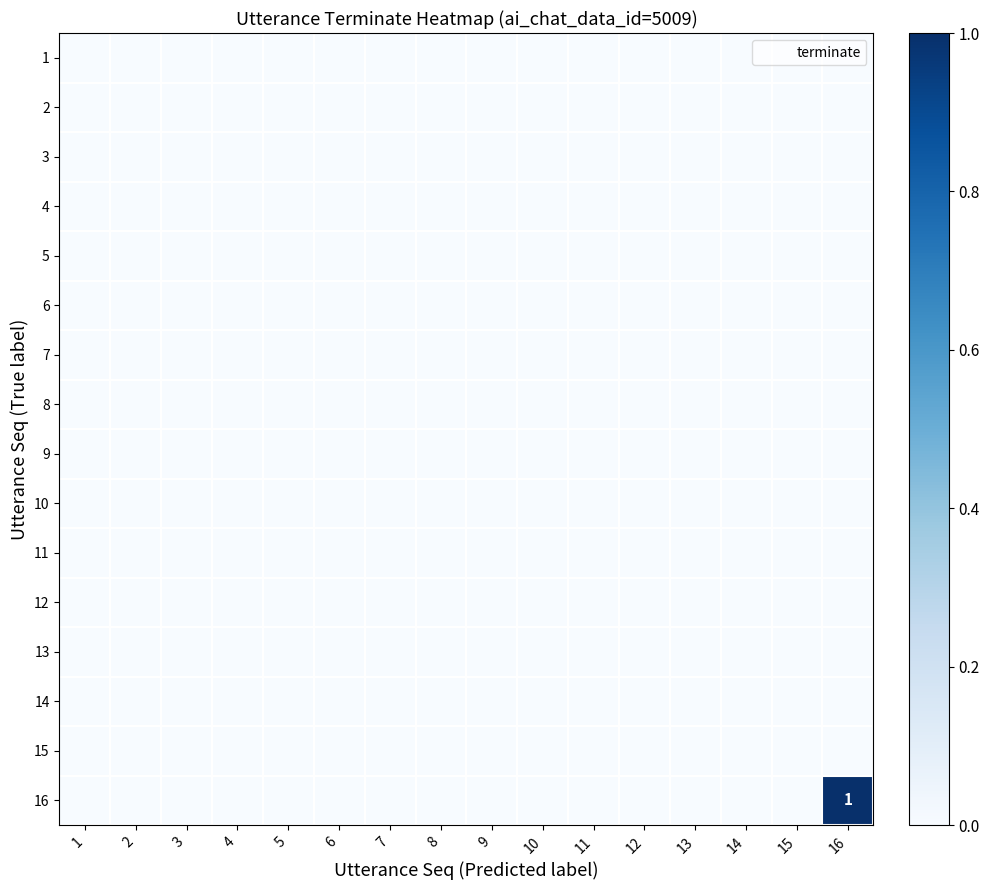

At which category is the sum across all series the highest?

16